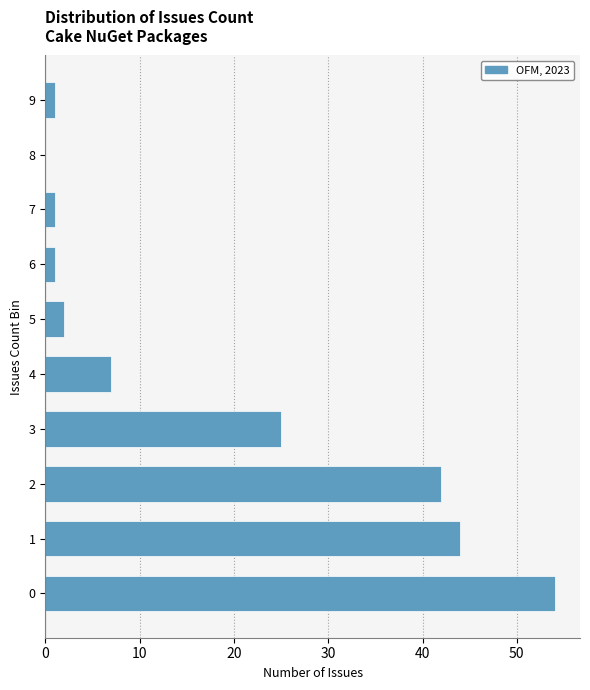

Reading bottom to top, extract all data points from this chart.

0=54	1=44	2=42	3=25	4=7	5=2	6=1	7=1	8=0	9=1